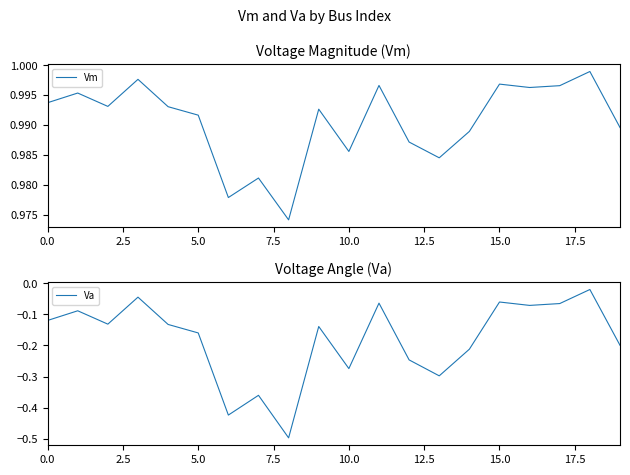

True or false: Vm and Va intersect in this chart.

False